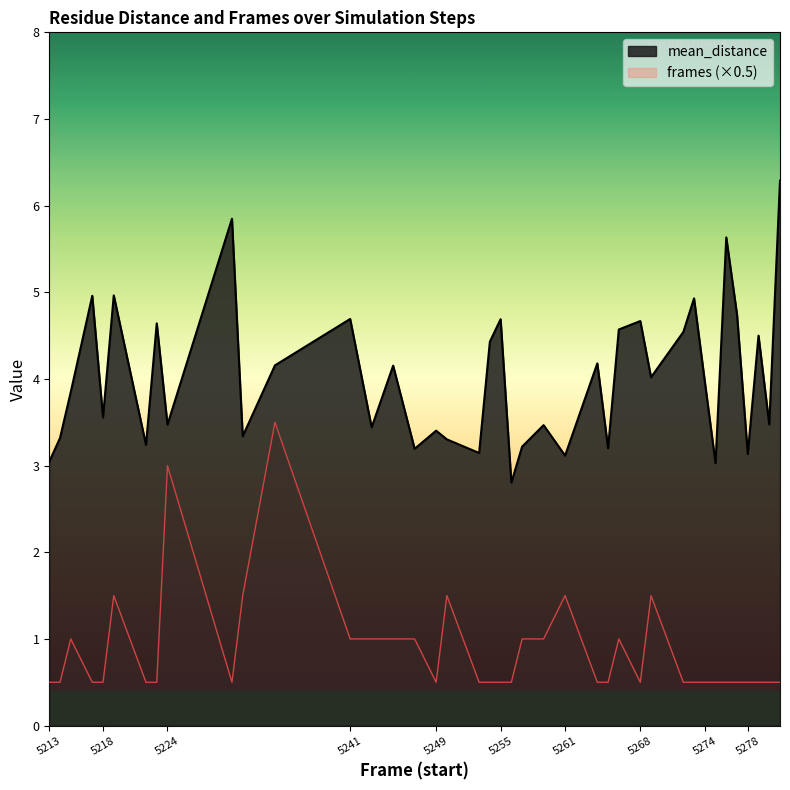

What is the difference between the highest and lowest values at 5269?

2.5